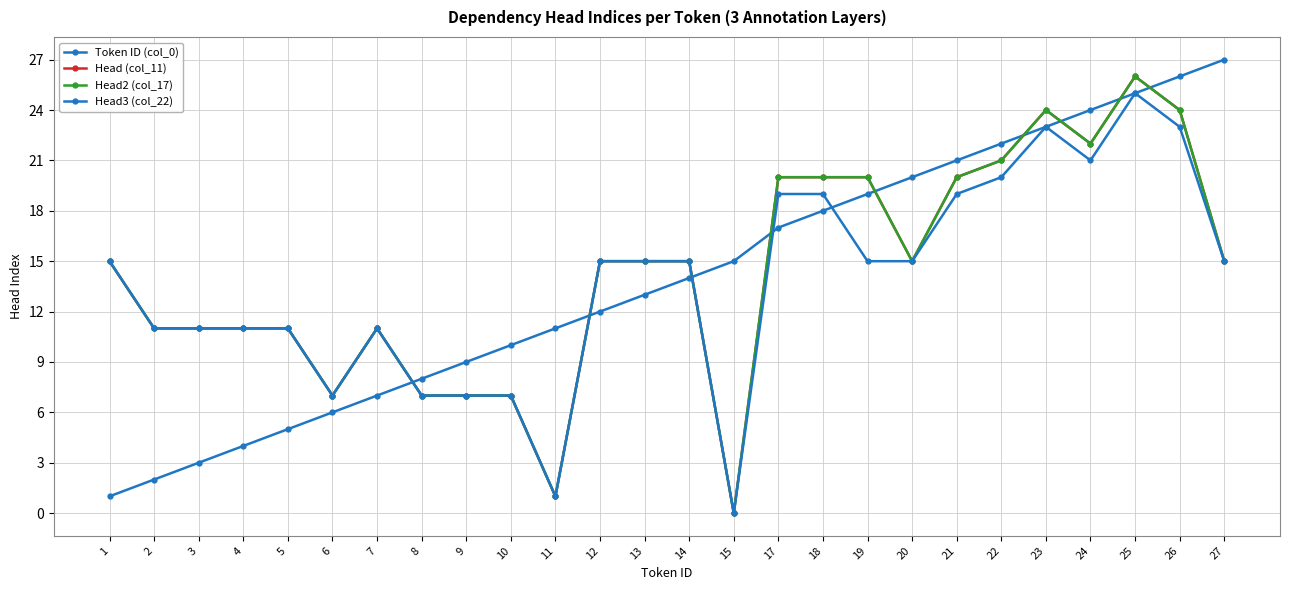

How many interior local peaks does the Head (col_11) series have?

3